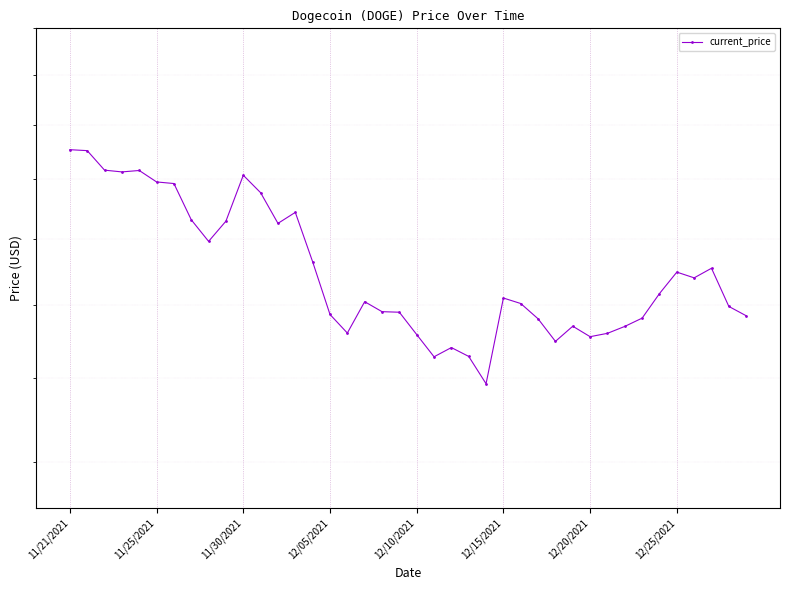

Which category has the highest value across all series?

11/21/2021